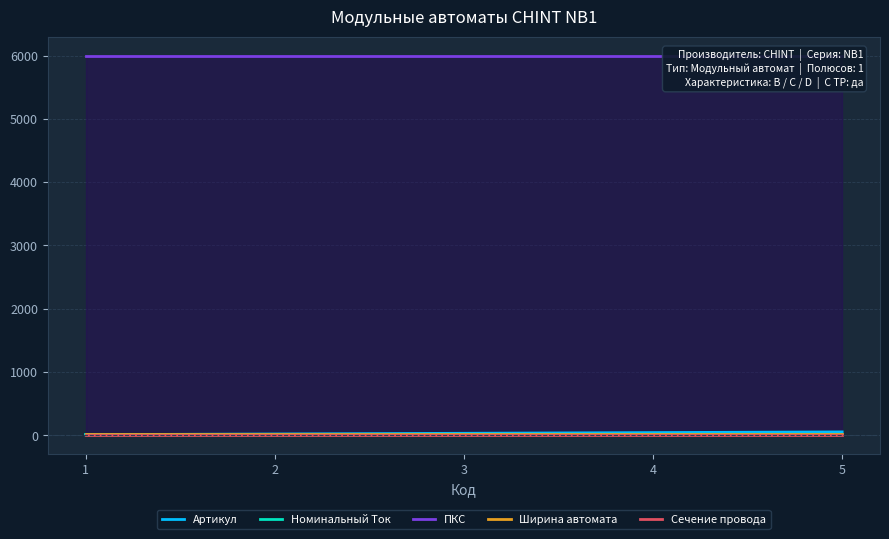

Is the value of Ширина автомата at 3 greater than the value of Сечение провода at 3?

Yes